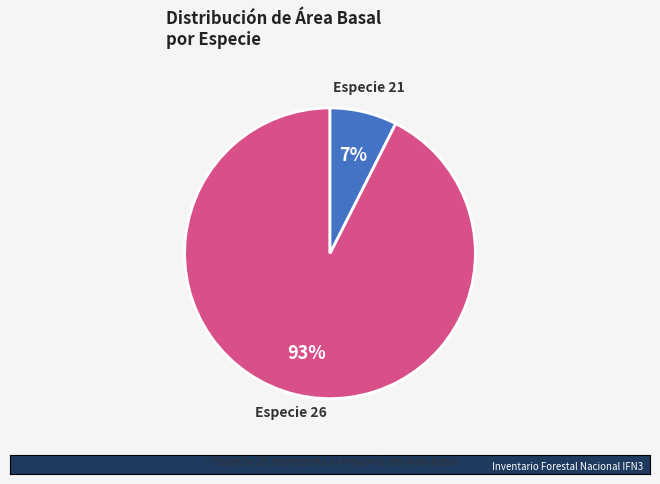

Count the number of slices in the pie.

2